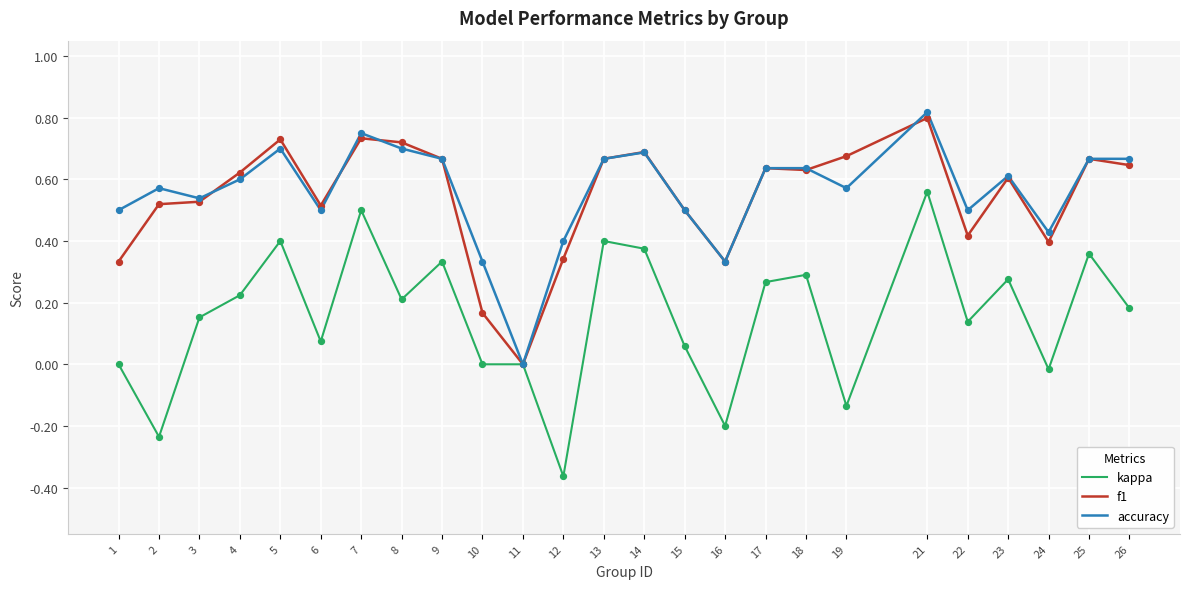

What is the total value across all series at 26?

1.5